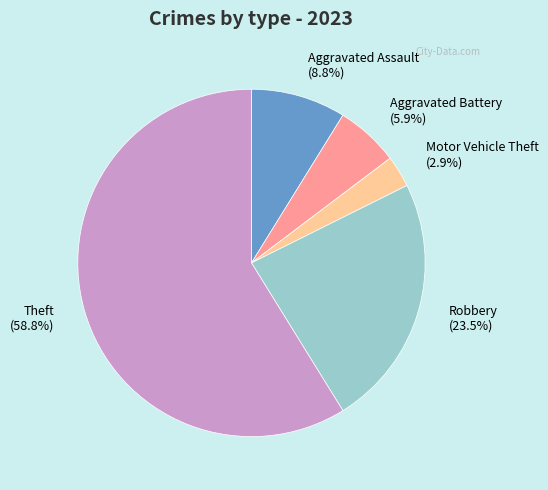

What percentage is the Motor Vehicle Theft slice, to the nearest percent?

3%